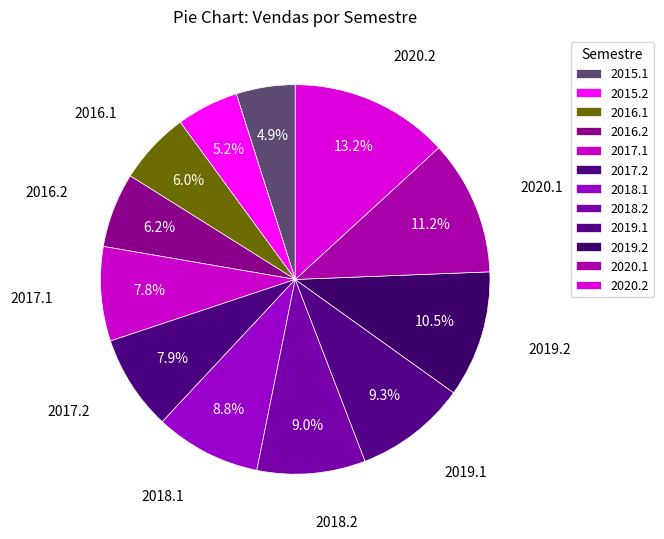

Which slice is the smallest?

2015.1